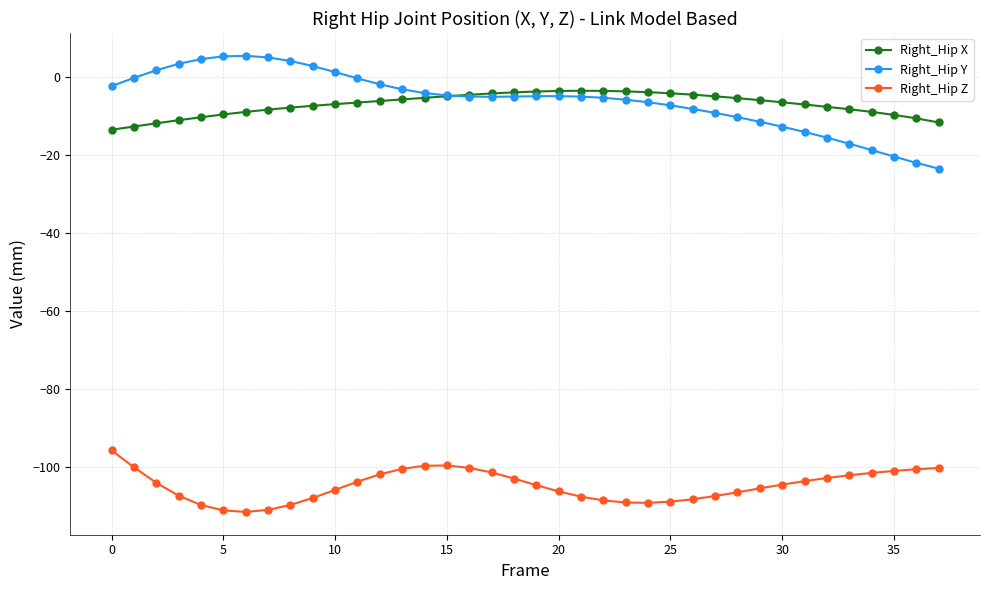

True or false: Right_Hip Z has more than 0 points higher than both neighbors.

True